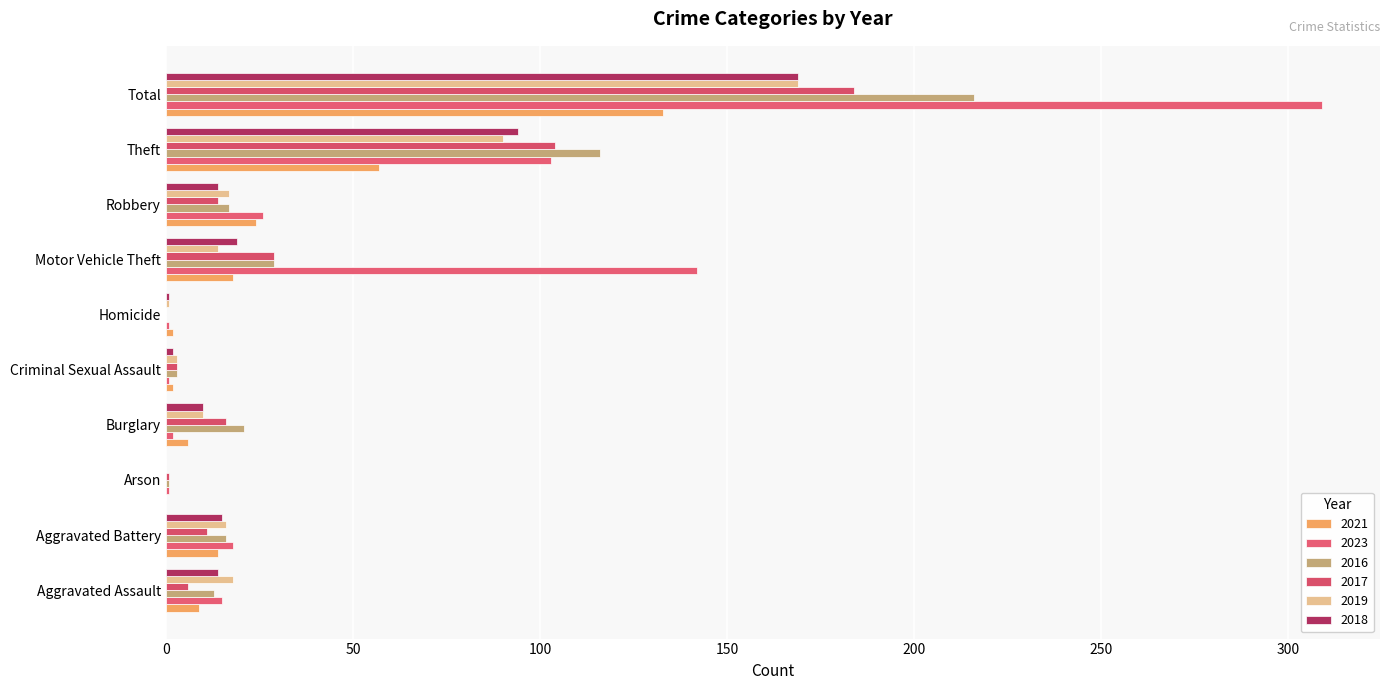

What is the sum of all 2018 values?

338